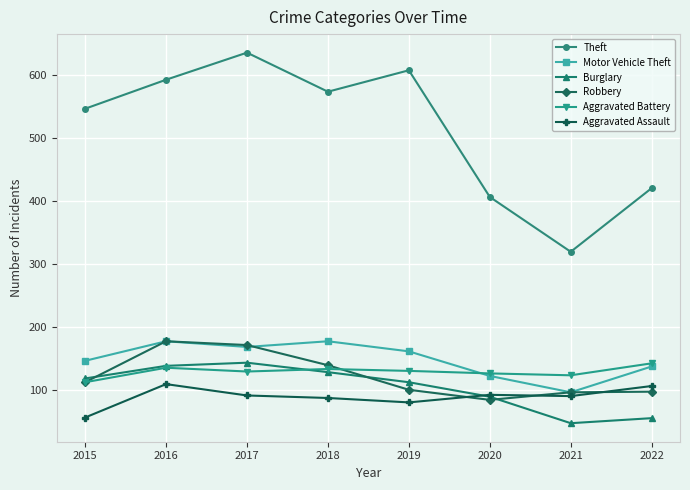

What is the difference between the second highest and minimum values in the Theft series?

288